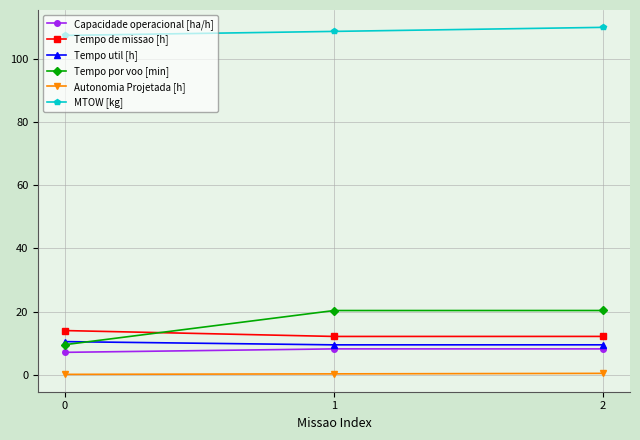

Which series has the widest spread of values?

Tempo por voo [min]